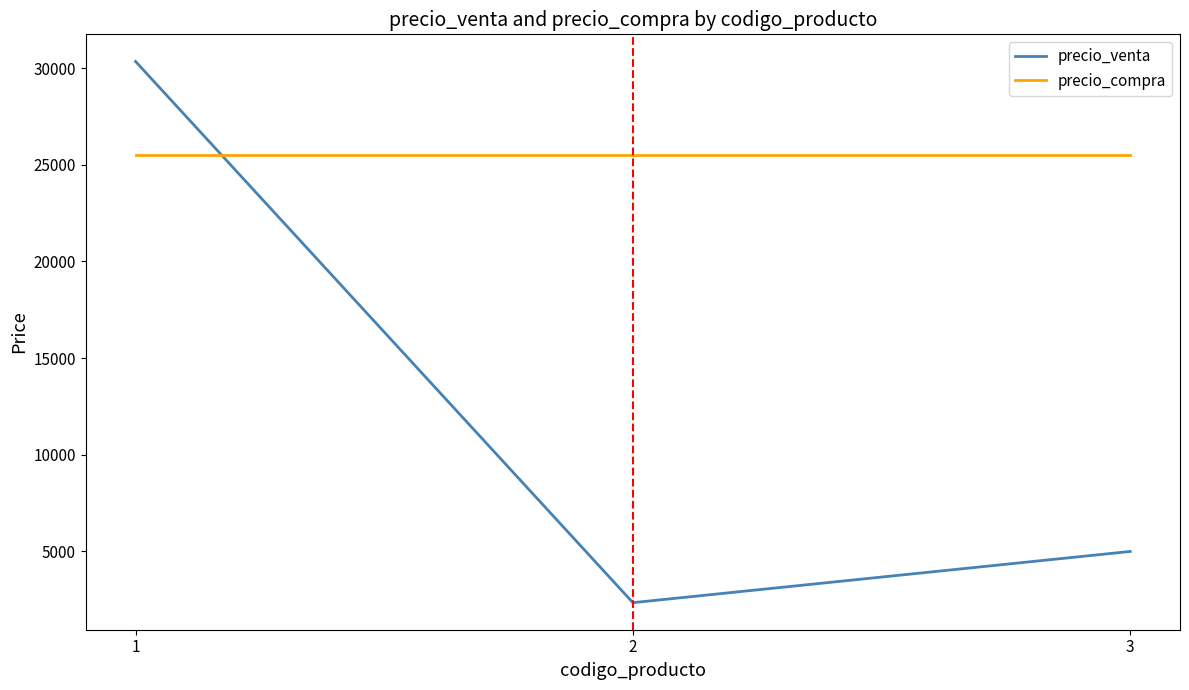

True or false: precio_venta has a value of 1151 at 2.

False